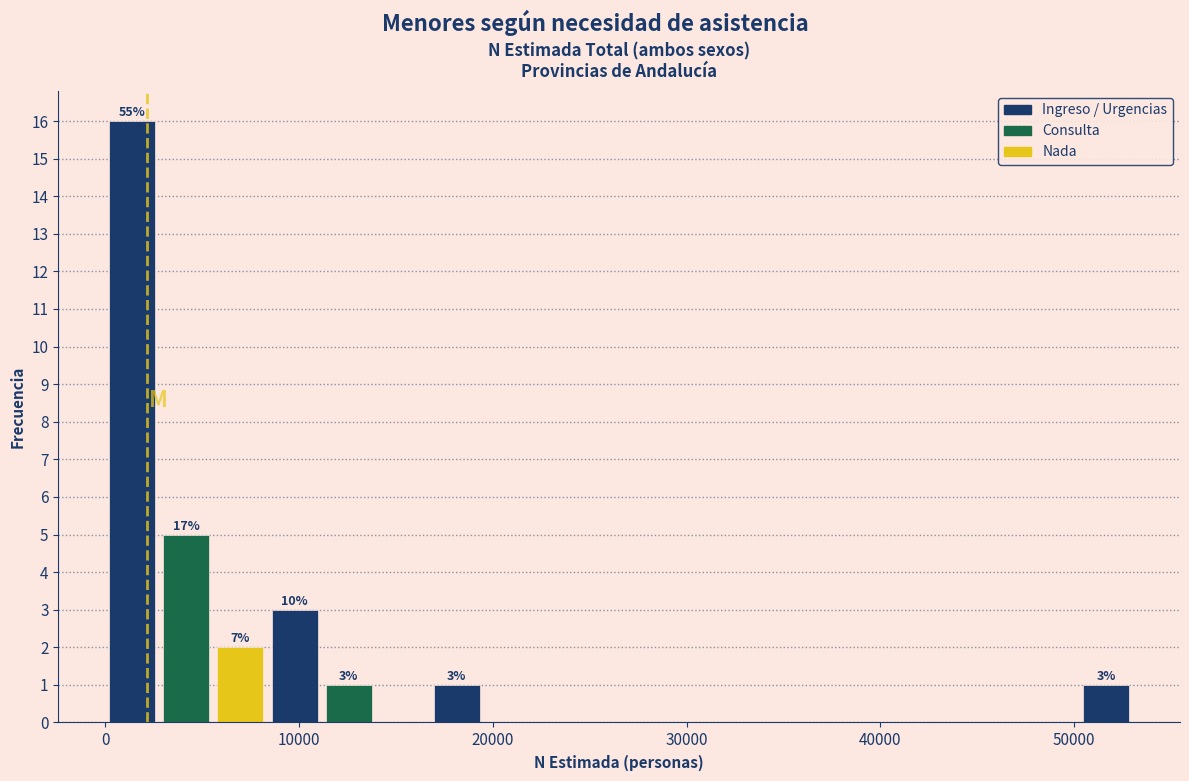

Around what value on the x-axis is the tallest bar? Give the approximate position of its centre, as read against the axis.

1000